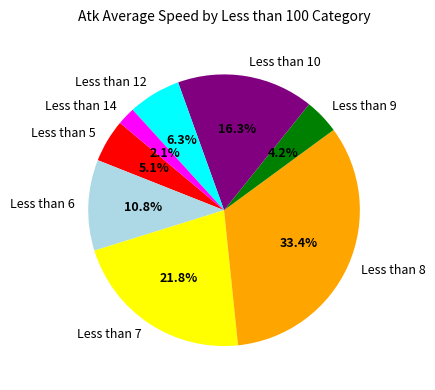

How many slices are in this pie chart?

8